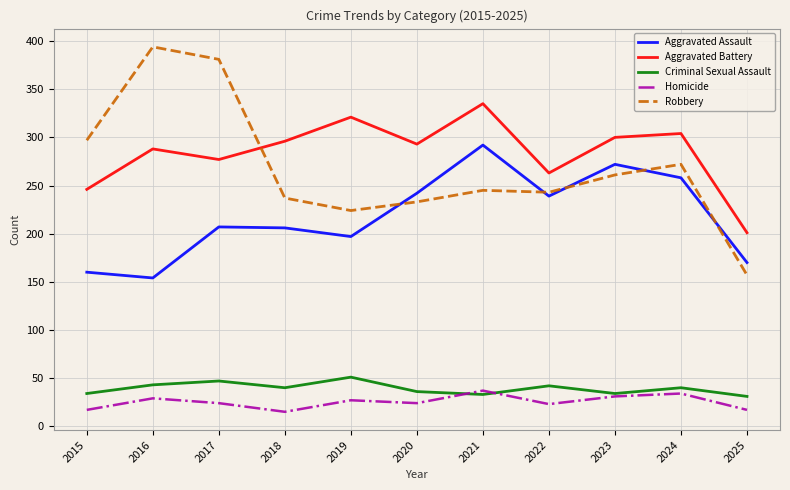

What is the greatest value displayed?

394